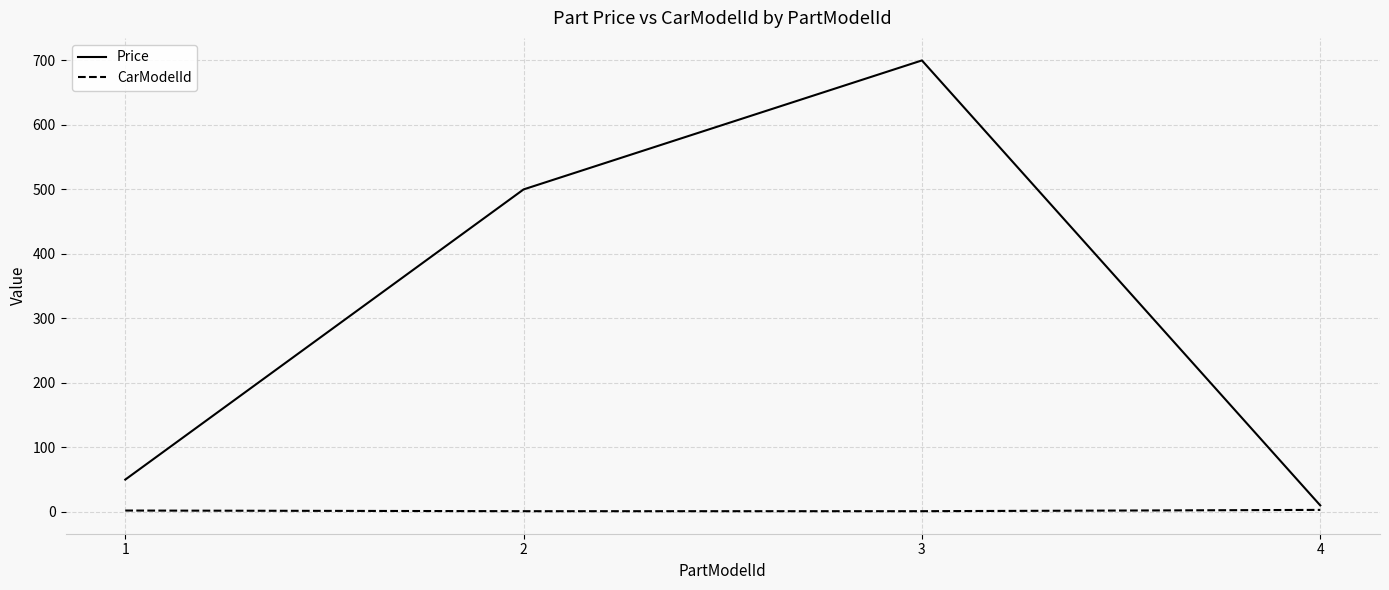

The Price series shows 500.0 at 2. True or false?

True